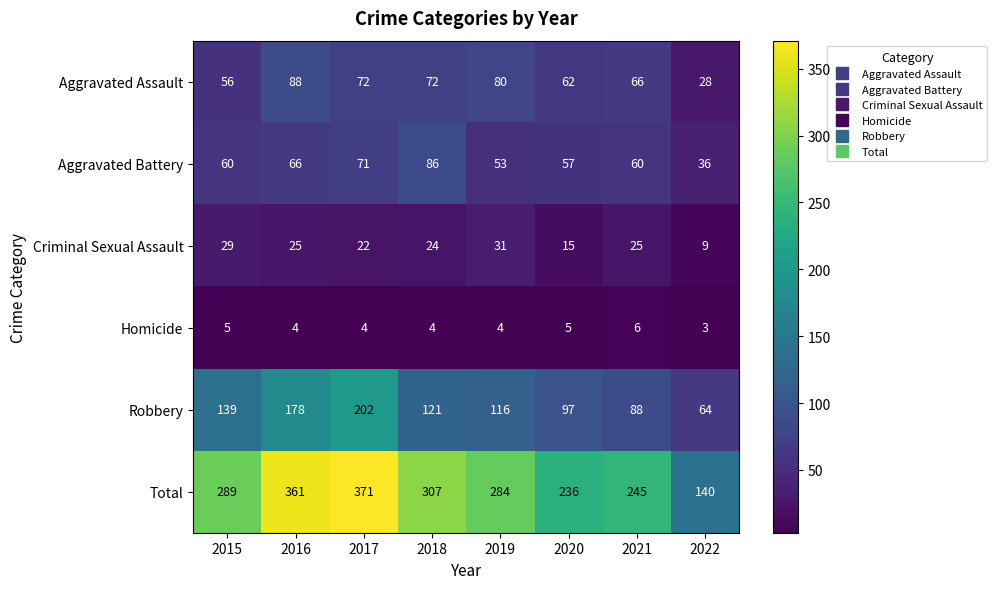

What is the smallest value displayed?

3